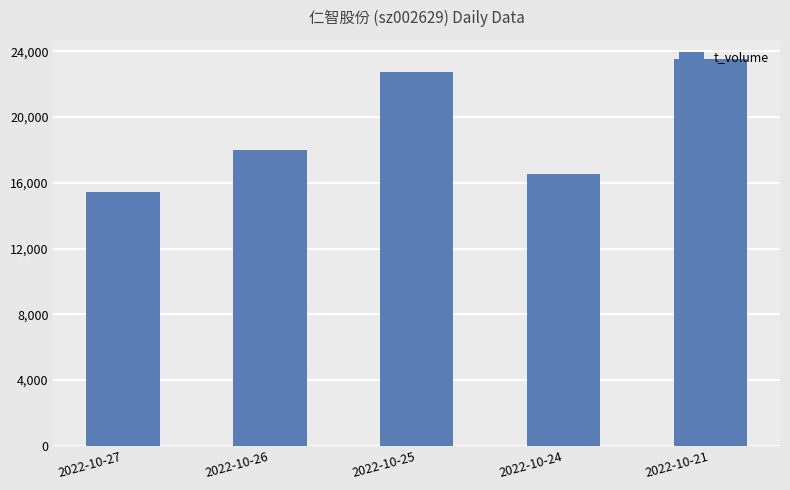

What is the average value?

19239